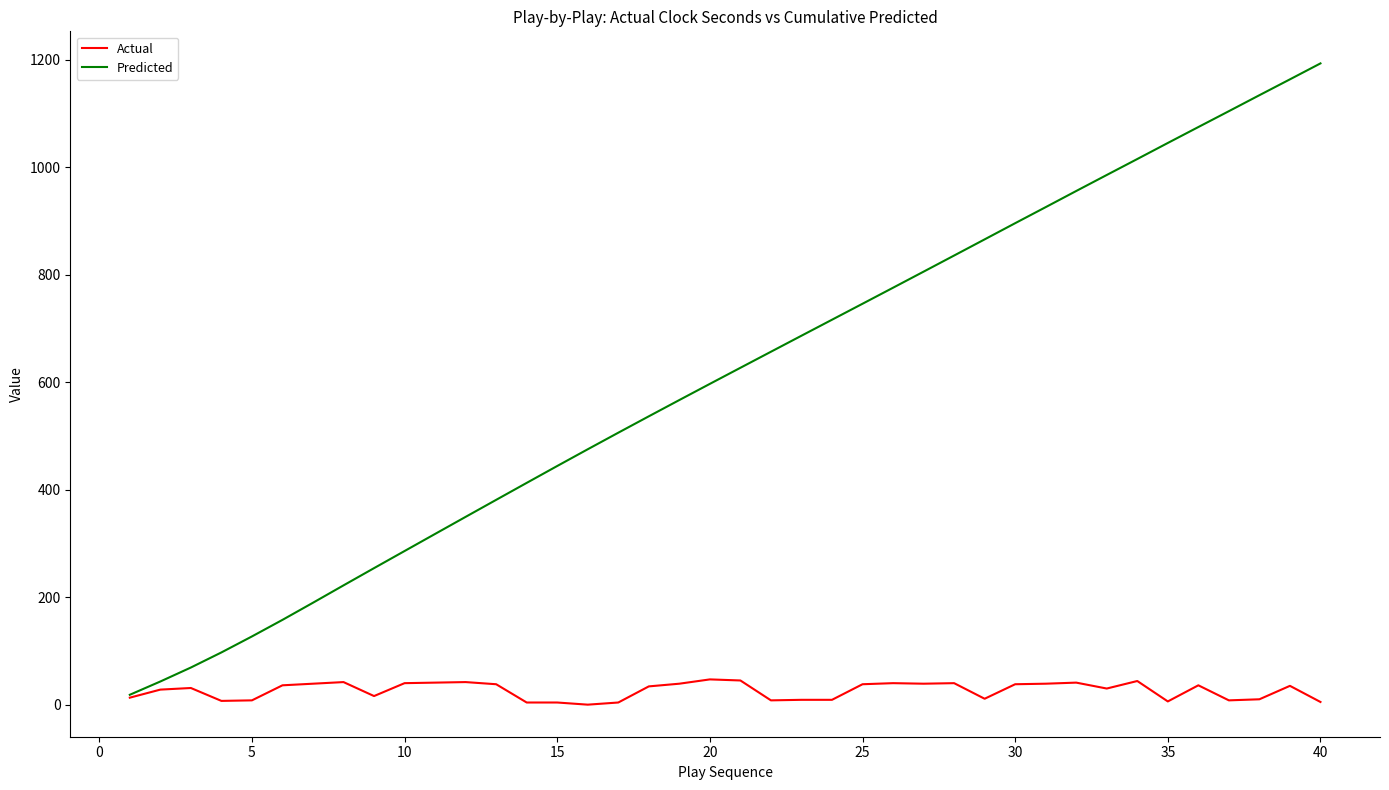

What is the maximum value shown in the chart?

1193.1